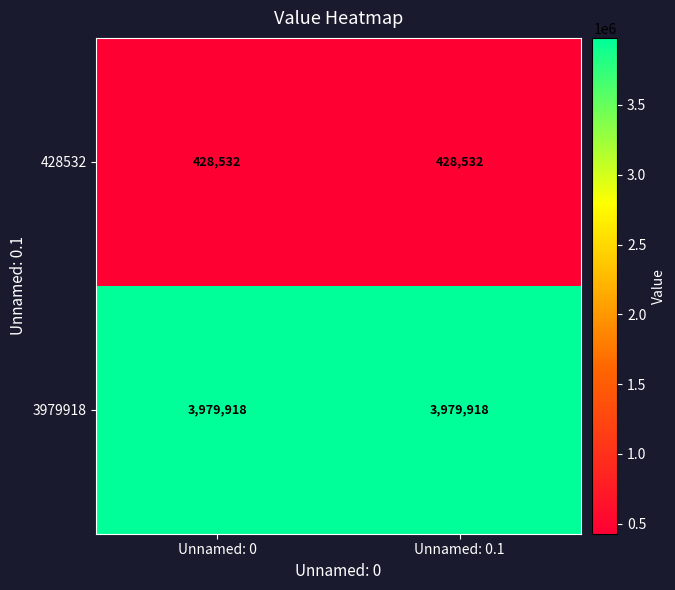

At Unnamed: 0.1, list the series in order from smallest to largest.

428532, 3979918